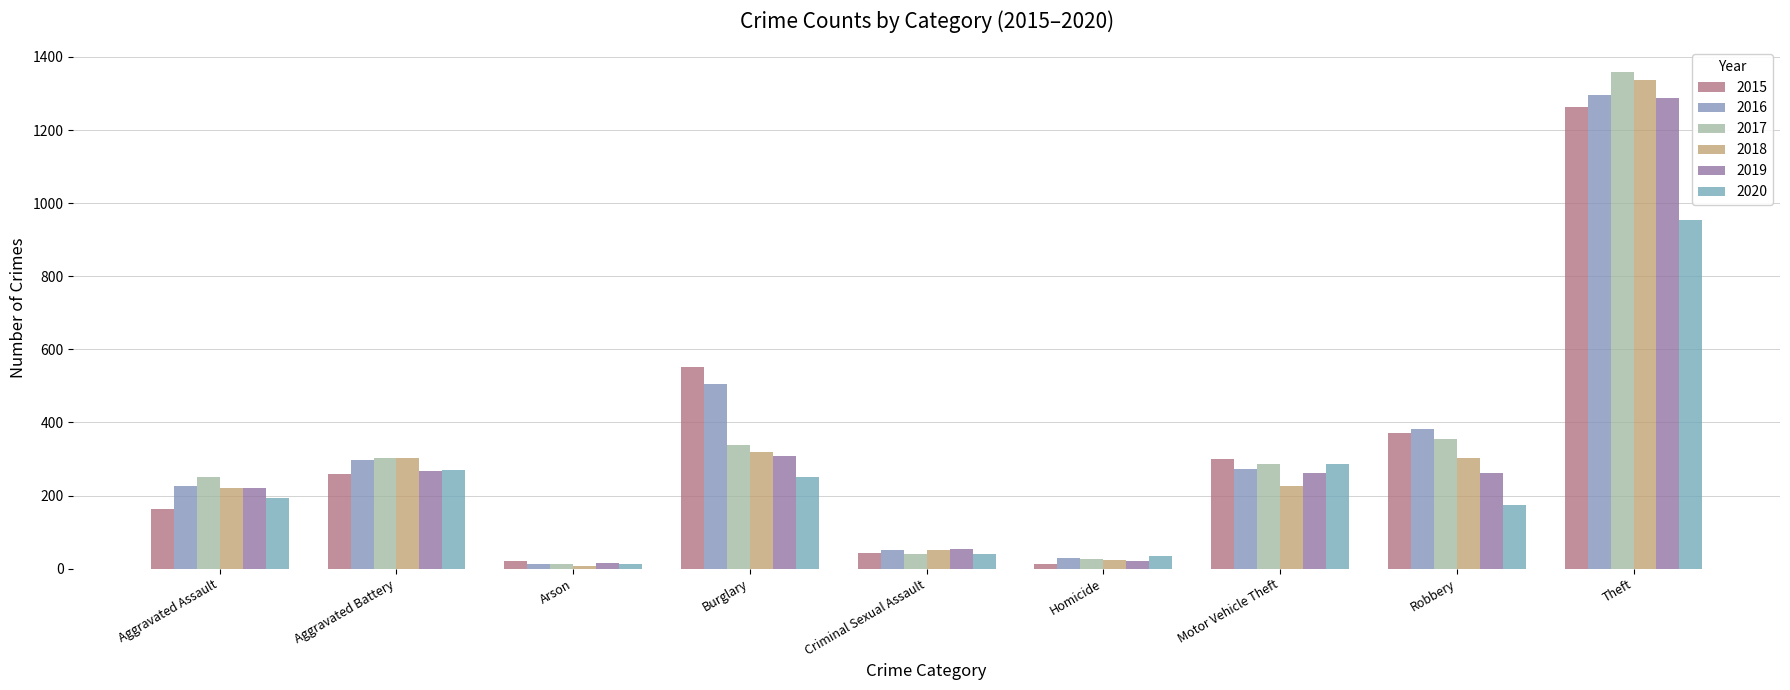

Where does the 2017 series first go above 285?

Aggravated Battery